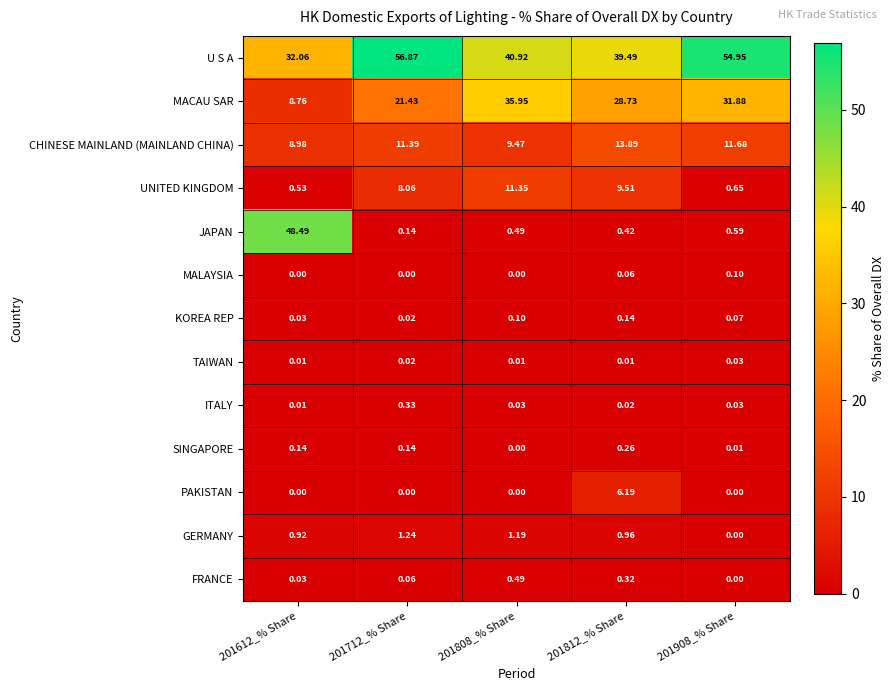

At which category does the chart reach its peak across all series?

201712_% Share